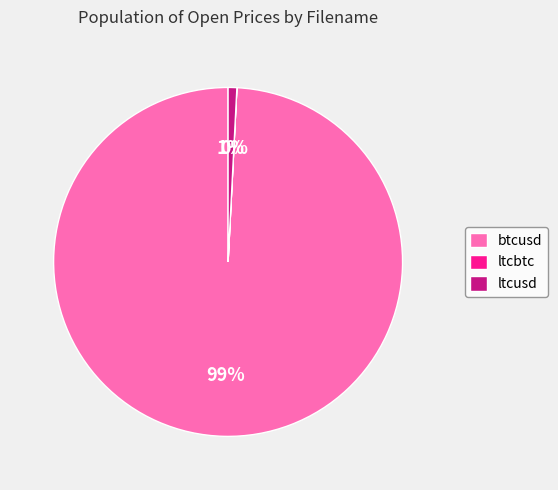

To the nearest percent, what is the combined percentage of btcusd and ltcusd?

100%